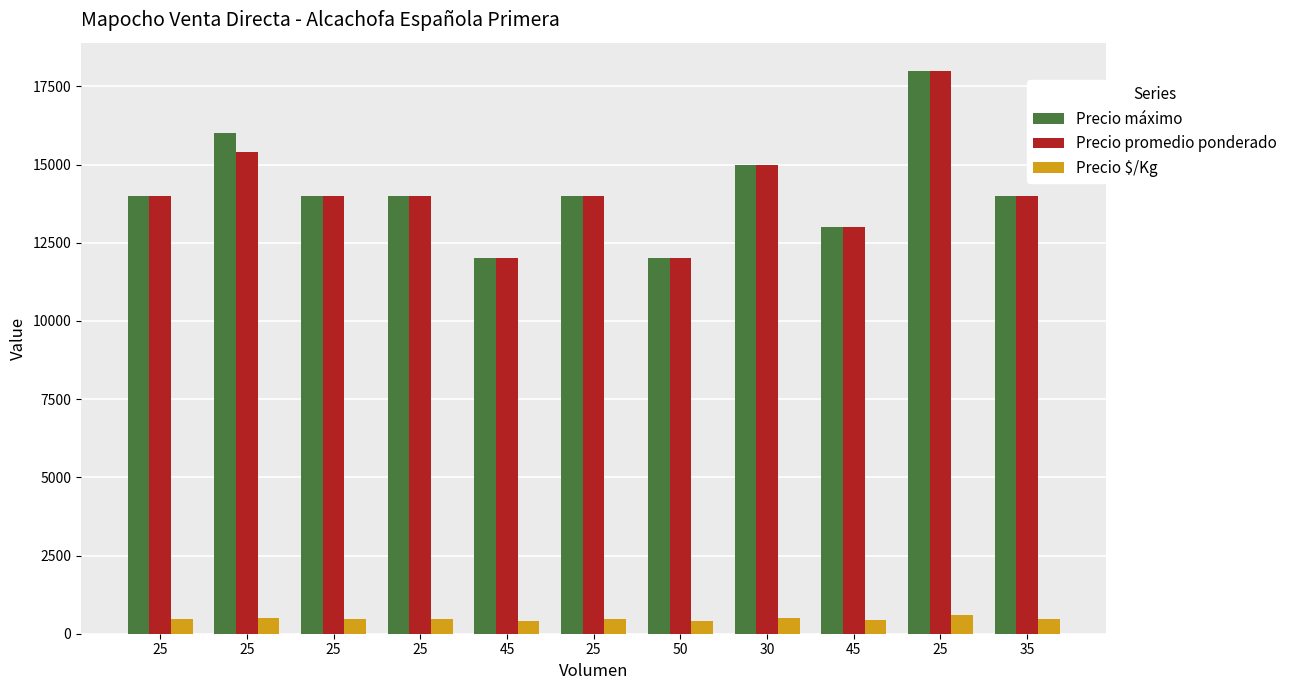

What is the difference between the maximum and second lowest values in the Precio promedio ponderado series?

6000